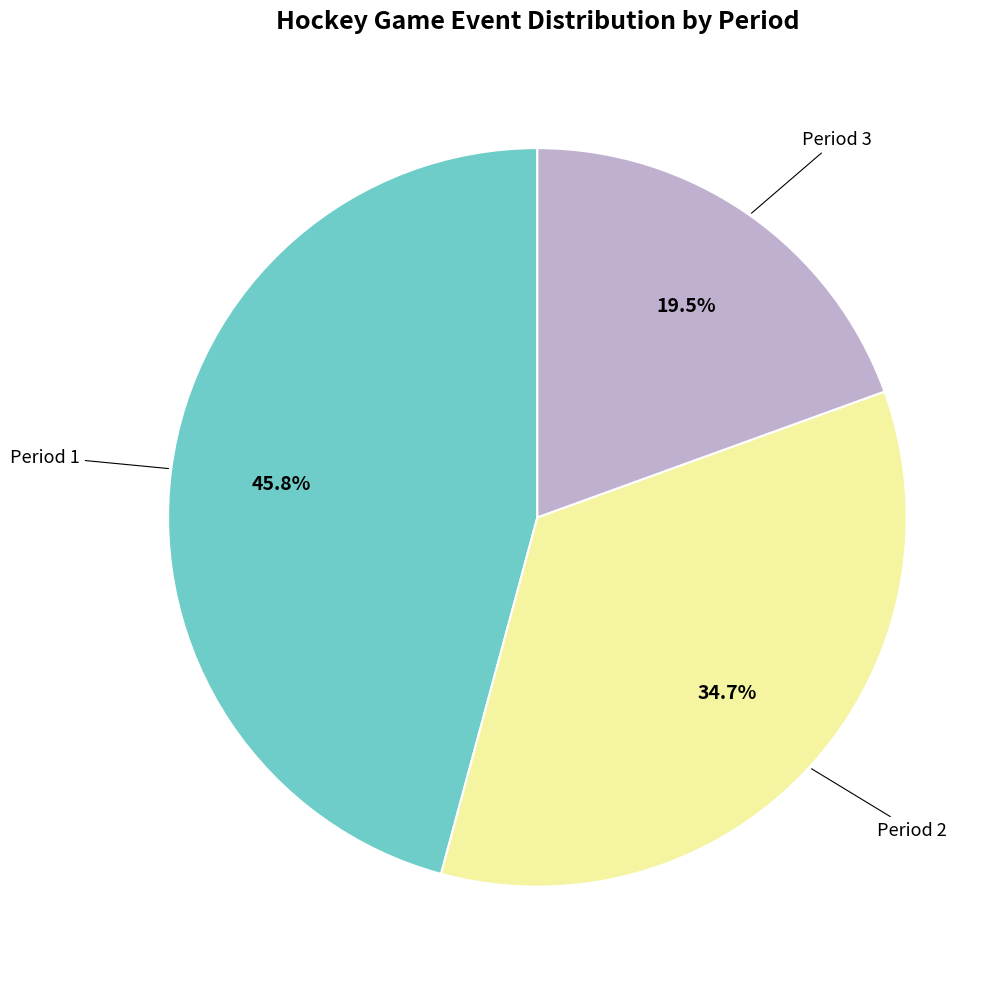

Is there any slice that represents more than half of the pie?

No